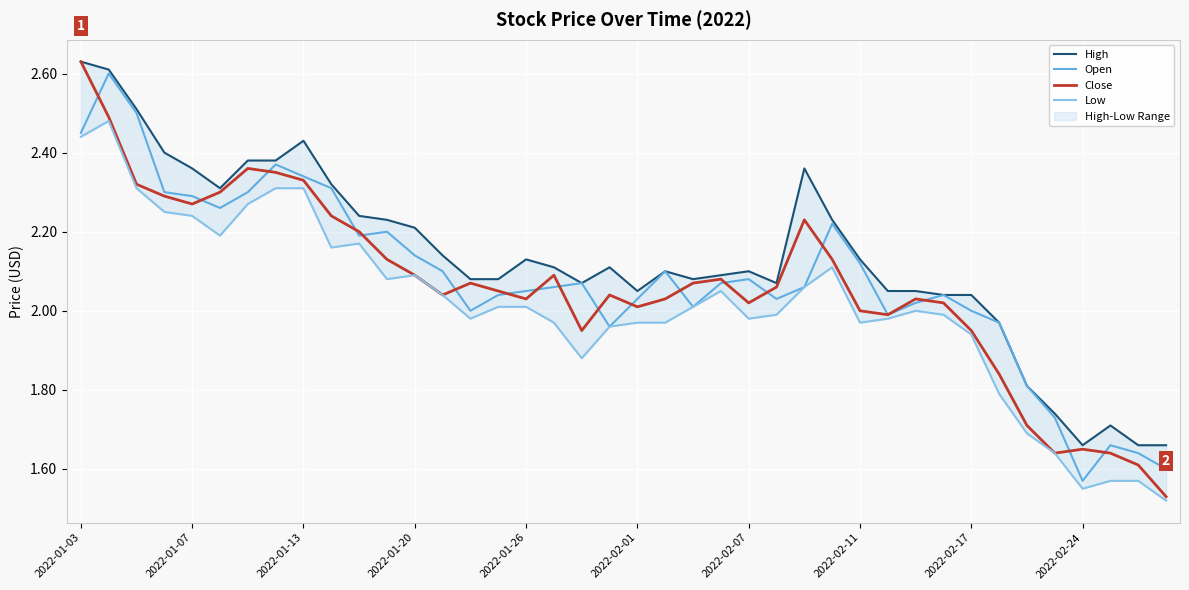

What is the total value across all series at 2022-02-01?

8.1